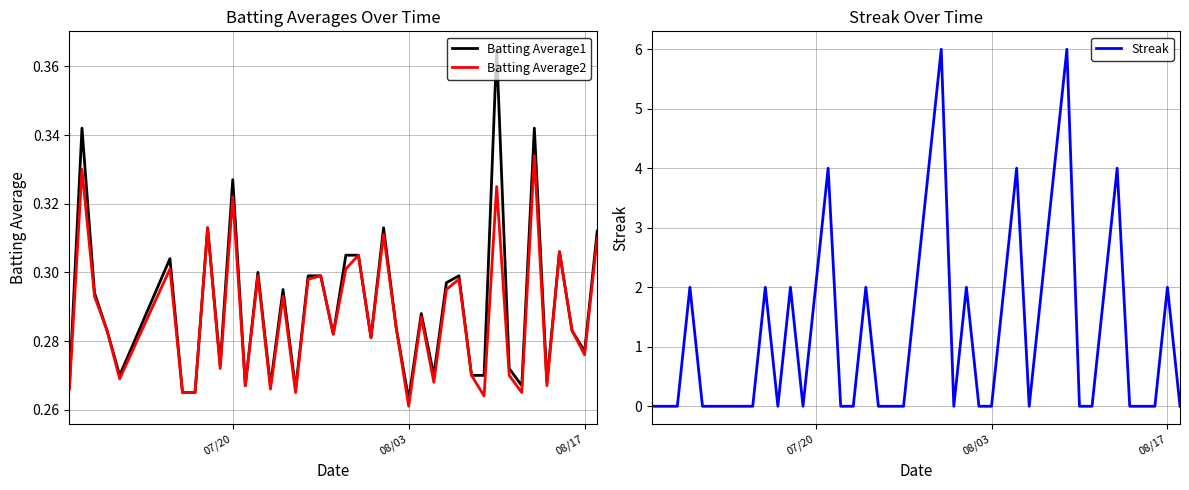

How many interior local valleys does the Batting Average2 series have?

13